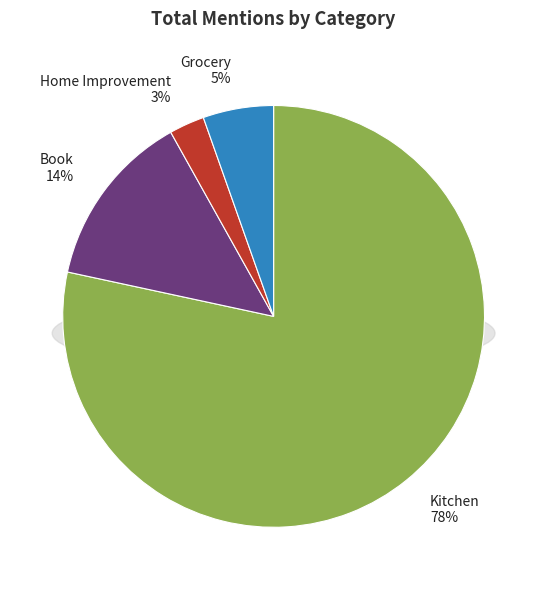

Is it true that Kitchen is 78% of the pie?

True